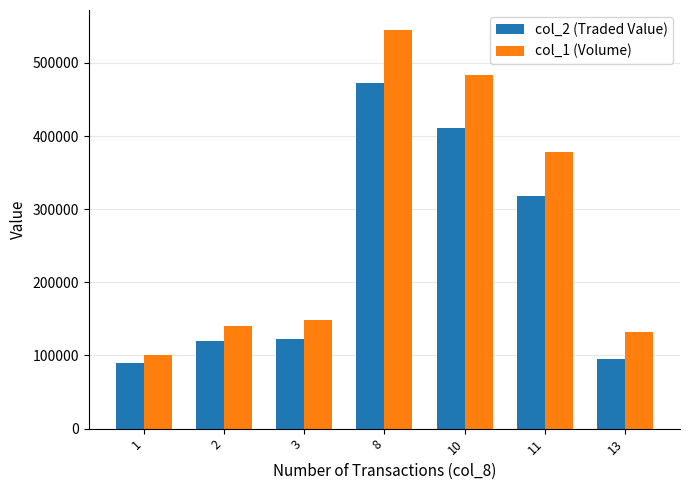

What is the value of the col_1 (Volume) bar at the 3rd from the left?

149000